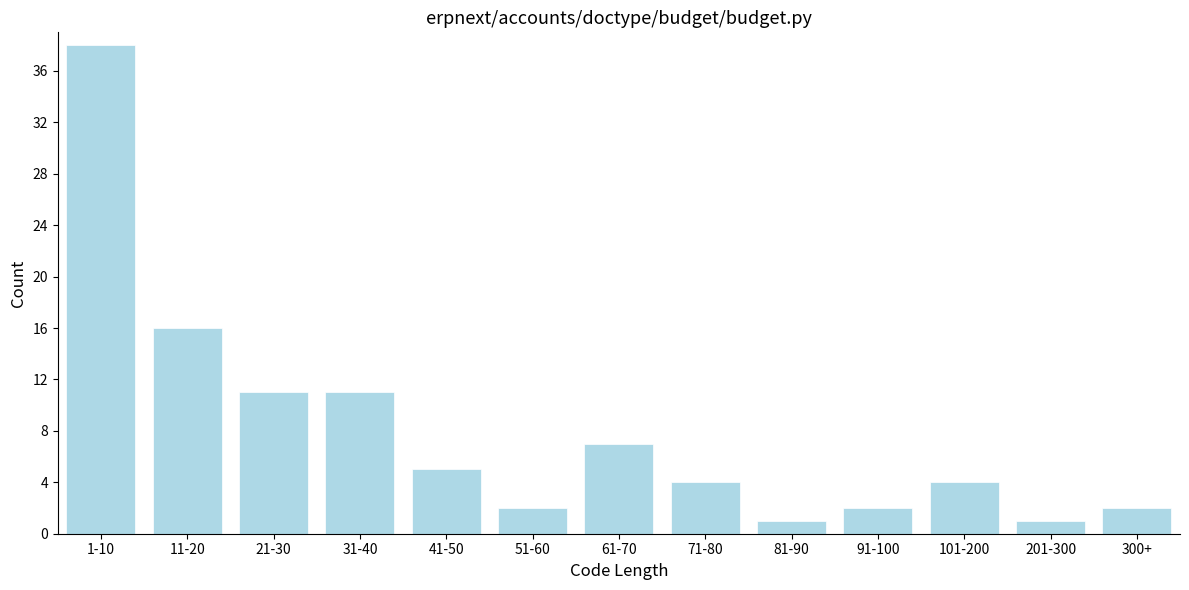

Reading left to right, what are all the values shown in this chart?

1-10=38	11-20=16	21-30=11	31-40=11	41-50=5	51-60=2	61-70=7	71-80=4	81-90=1	91-100=2	101-200=4	201-300=1	300+=2